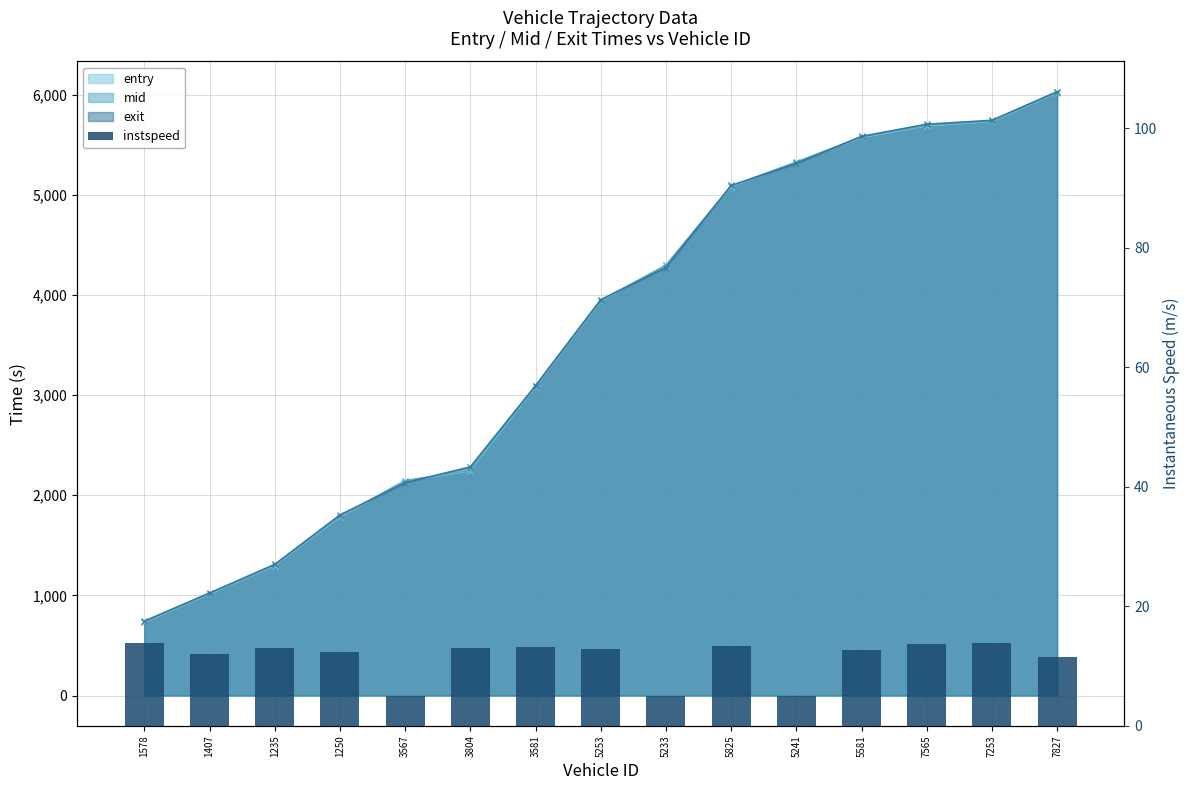

What is the highest value of the entry (line) series?

6018.6